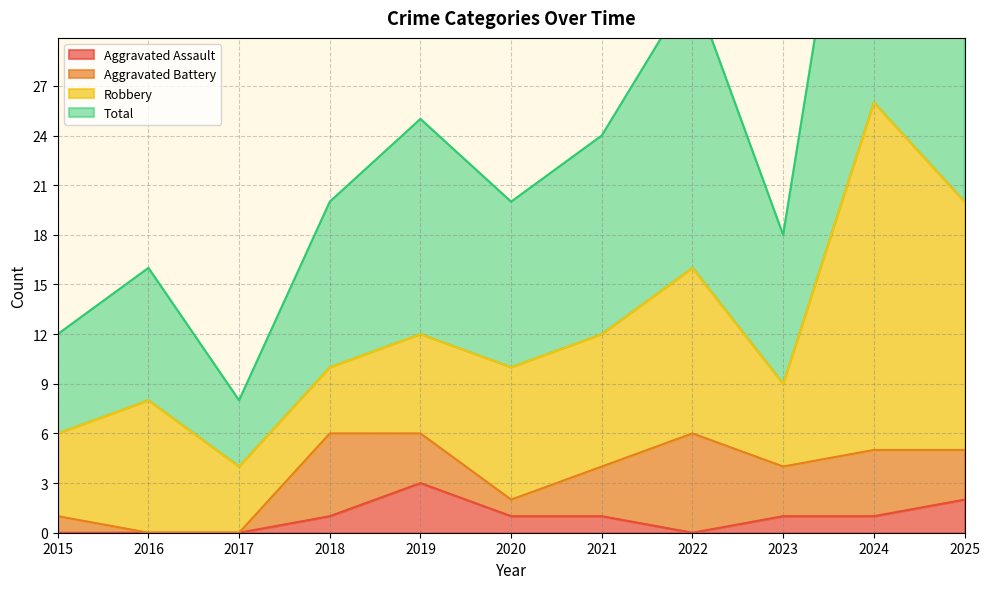

What is the maximum value for Aggravated Assault?

3